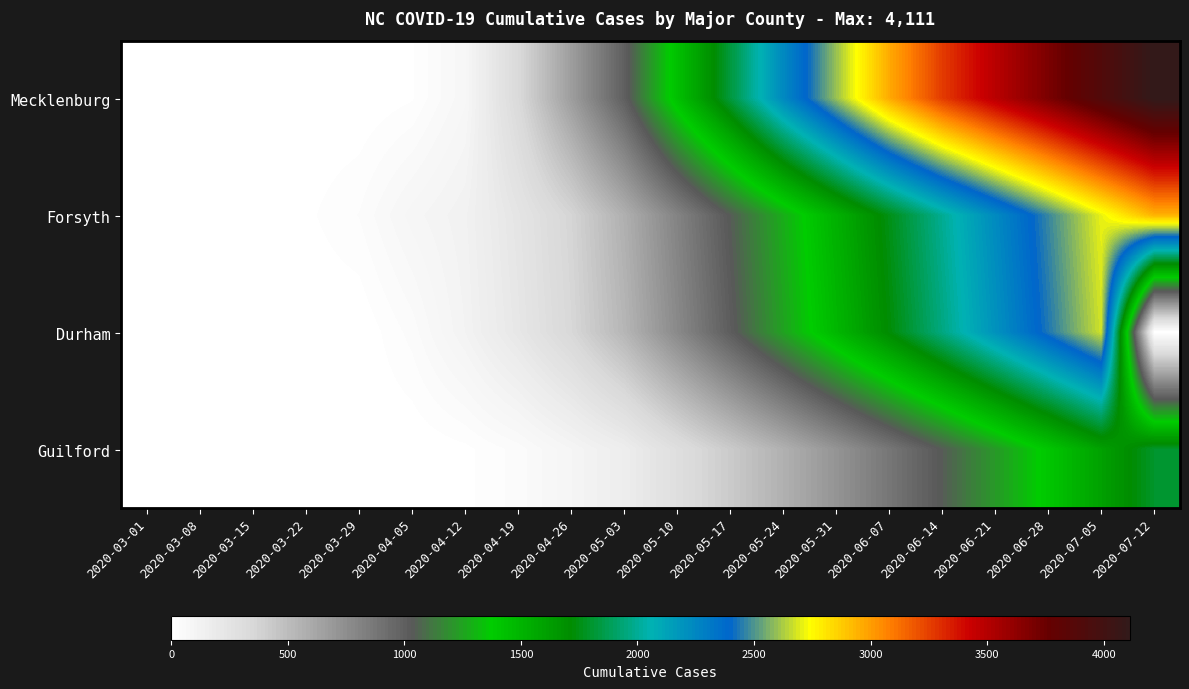

Reading left to right, what are all the values shown in this chart?

Mecklenburg: 2020-03-01=0	2020-03-08=0	2020-03-15=0	2020-03-22=0	2020-03-29=0	2020-04-05=14	2020-04-12=77	2020-04-19=336	2020-04-26=664	2020-05-03=997	2020-05-10=1439	2020-05-17=1830	2020-05-24=2239	2020-05-31=2601	2020-06-07=2964	2020-06-14=3261	2020-06-21=3484	2020-06-28=3691	2020-07-05=3901	2020-07-12=4111
Forsyth: 2020-03-01=0	2020-03-08=0	2020-03-15=2	2020-03-22=12	2020-03-29=33	2020-04-05=88	2020-04-12=125	2020-04-19=236	2020-04-26=367	2020-05-03=567	2020-05-10=805	2020-05-17=1043	2020-05-24=1281	2020-05-31=1519	2020-06-07=1757	2020-06-14=1995	2020-06-21=2233	2020-06-28=2471	2020-07-05=2709	2020-07-12=2947
Durham: 2020-03-01=0	2020-03-08=0	2020-03-15=0	2020-03-22=0	2020-03-29=0	2020-04-05=39	2020-04-12=113	2020-04-19=219	2020-04-26=351	2020-05-03=534	2020-05-10=771	2020-05-17=1009	2020-05-24=1247	2020-05-31=1485	2020-06-07=1723	2020-06-14=1961	2020-06-21=2199	2020-06-28=2437	2020-07-05=2675	2020-07-12=0
Guilford: 2020-03-01=0	2020-03-08=0	2020-03-15=0	2020-03-22=0	2020-03-29=0	2020-04-05=0	2020-04-12=11	2020-04-19=39	2020-04-26=96	2020-05-03=163	2020-05-10=292	2020-05-17=424	2020-05-24=563	2020-05-31=714	2020-06-07=874	2020-06-14=1043	2020-06-21=1221	2020-06-28=1407	2020-07-05=1603	2020-07-12=1799